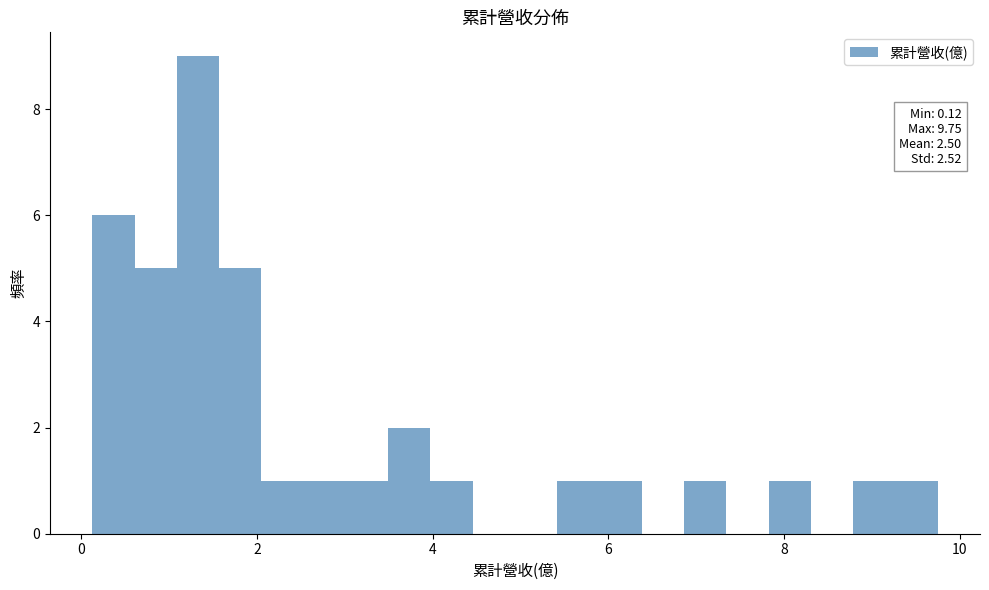

Read against the x-axis, roughly where is the centre of the tallest bar?

1.4